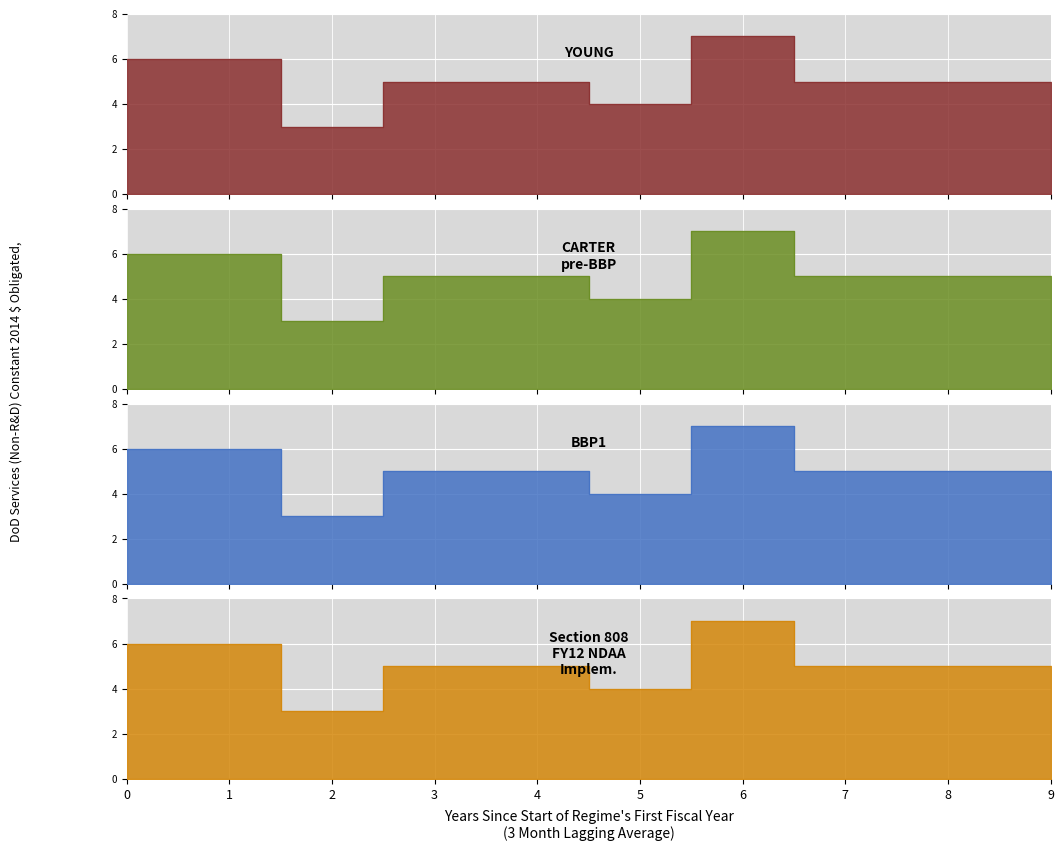

What is the ratio of the value at 0 to the value at 5?

1.5